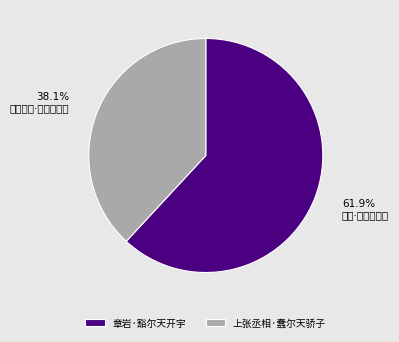

Approximately how many times larger is the value at 章岩·豁尔天开宇 compared to 上张丞相·蠢尔天骄子?

1.6